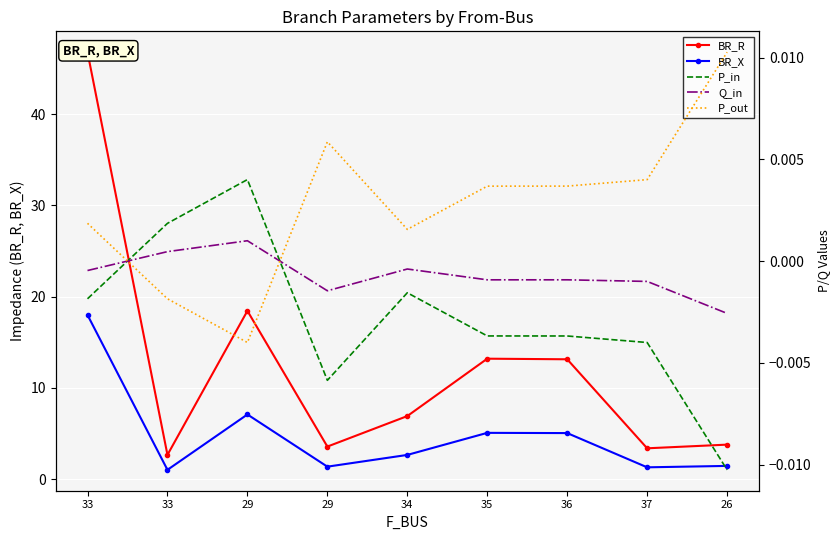

What is the spread (max minus min) of values at 36?

13.1